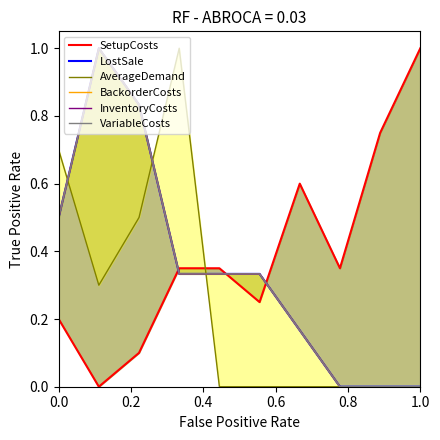

What is the maximum value for BackorderCosts?

1.0